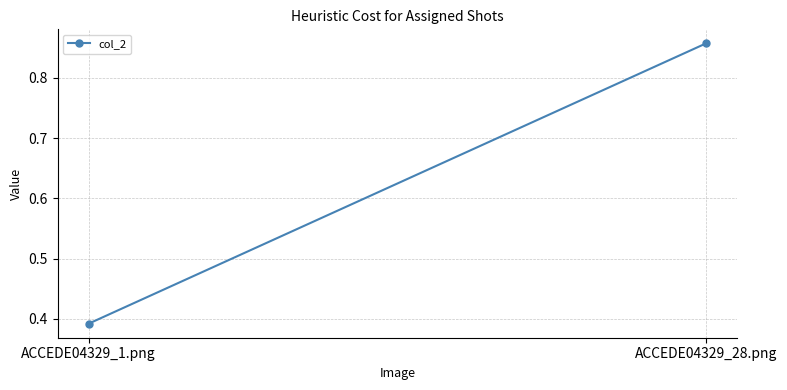

The value at ACCEDE04329_28.png is 0.9. True or false?

True